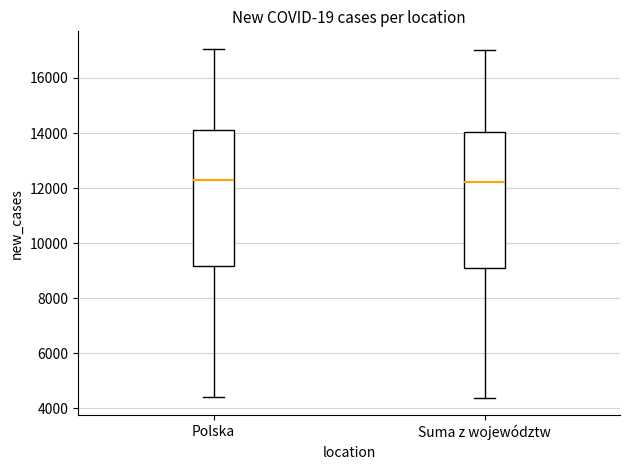

Where does the lower whisker of the box for Suma z województw end on the y-axis? The values are not printed on the chart, so give them approximately, as read against the axis.

4400